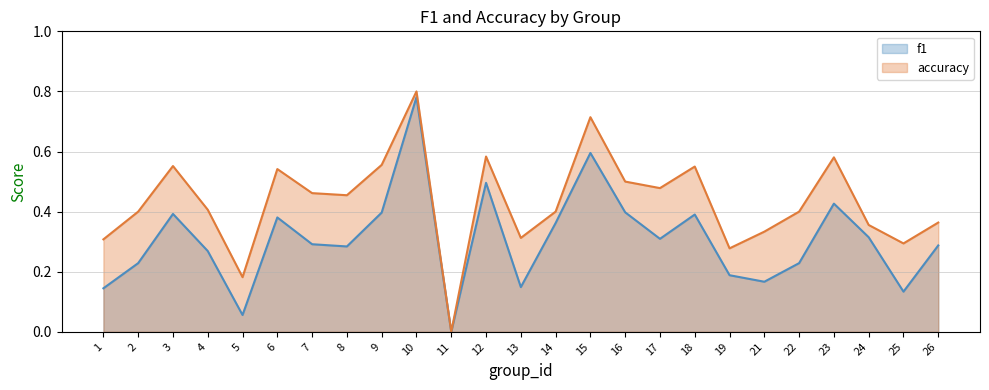

List the series in order of their overall mean, highest first.

accuracy, f1